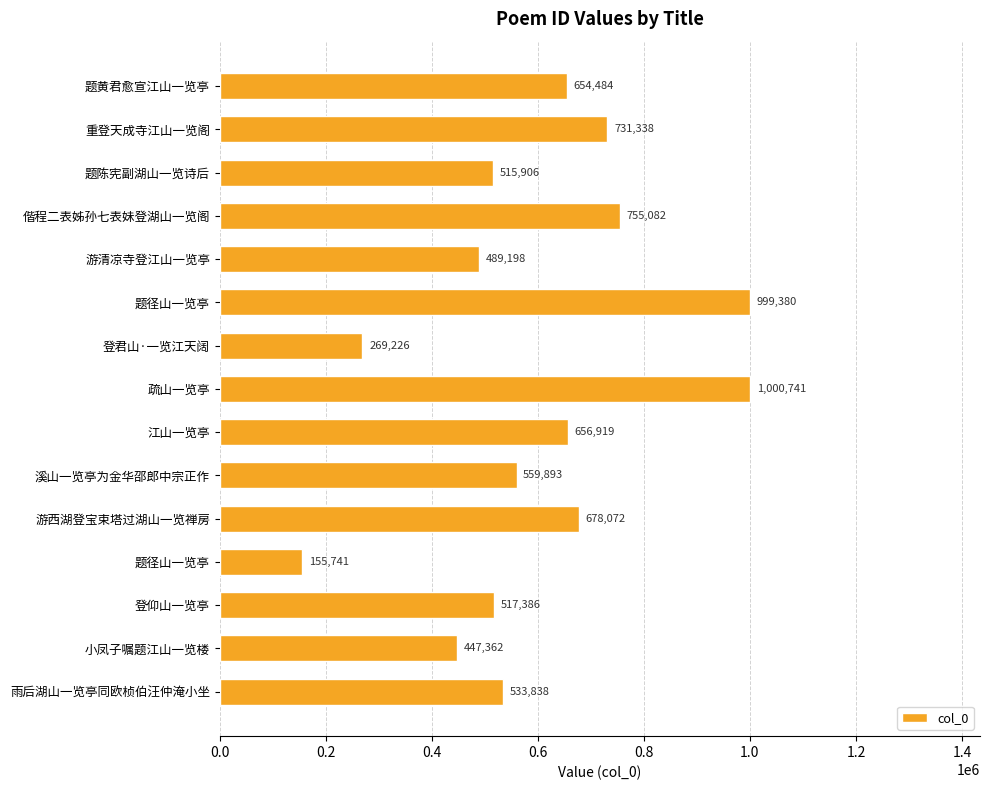

Does the chart contain any negative values?

No